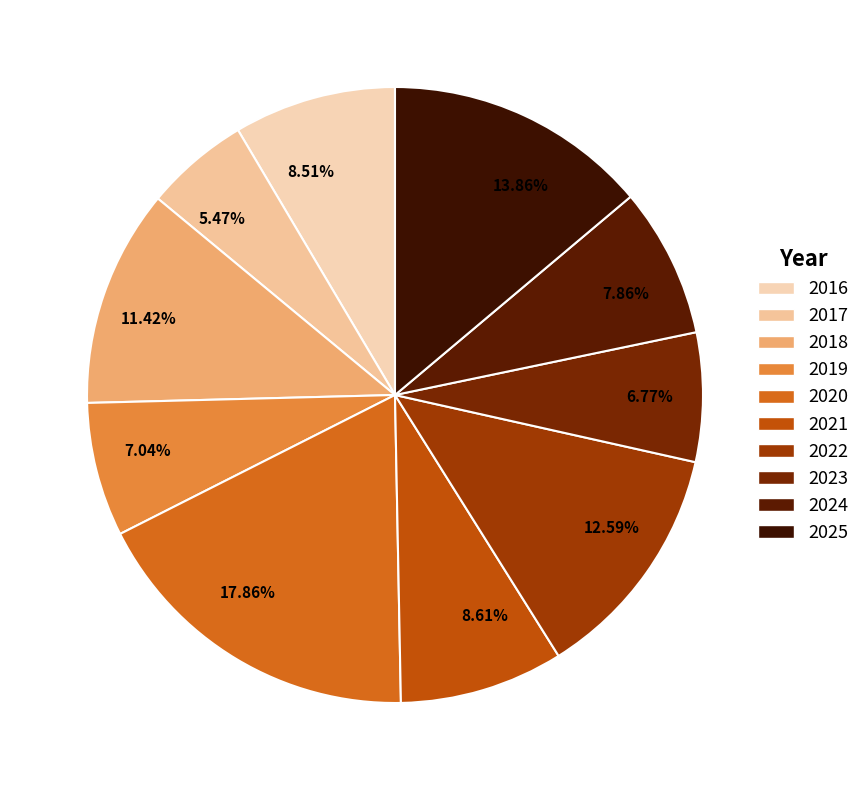

How many slices are in this pie chart?

10